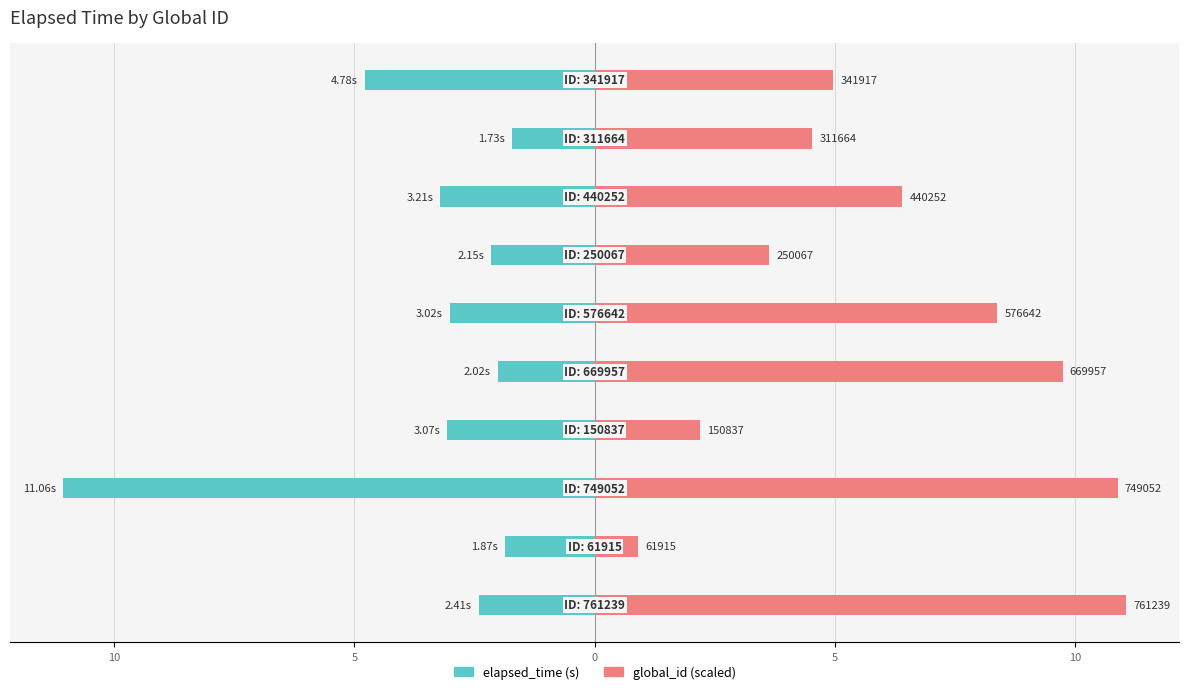

Rank the series by their average value, from lowest to highest.

elapsed_time, global_id (scaled)